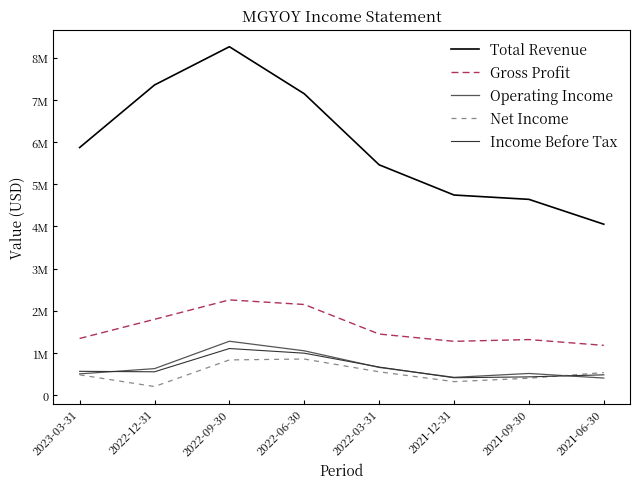

Which series has the largest total across all categories?

Total Revenue